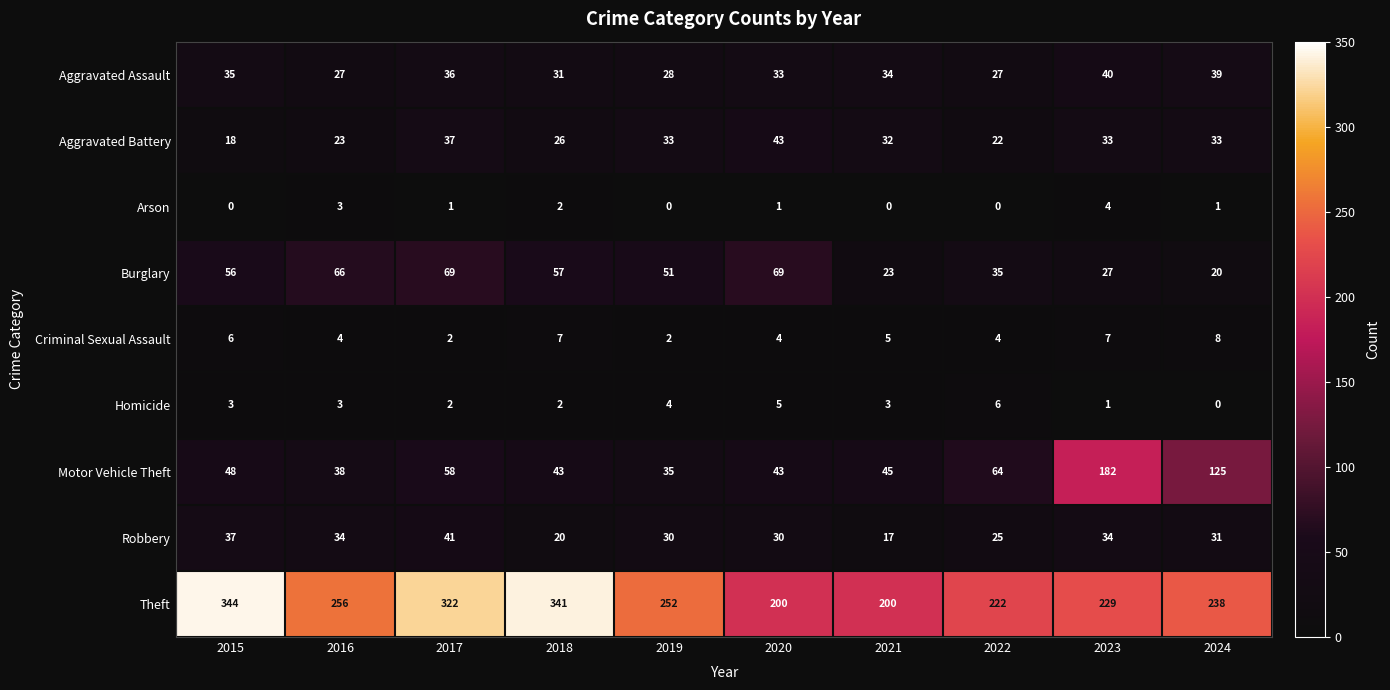

What is the maximum value for Burglary?

69